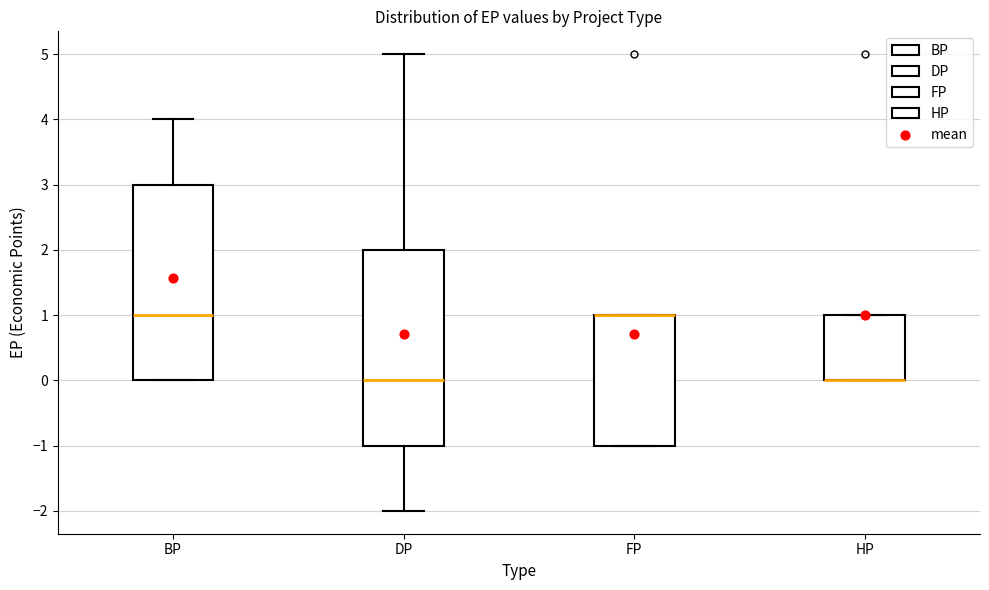

Reading left to right, read every box against the y-axis: the position of its median line, the range the box covers, and the ends of its whiskers. The values are not printed on the chart, so give them approximately, as read against the axis.

BP: median 1, box 0 to 3, whiskers 0 to 4
DP: median 0, box -1 to 2, whiskers -2 to 5
FP: median 1 (drawn on the box's upper edge), box -1 to 1, whiskers -1 to 1
HP: median 0 (drawn on the box's lower edge), box 0 to 1, whiskers 0 to 1